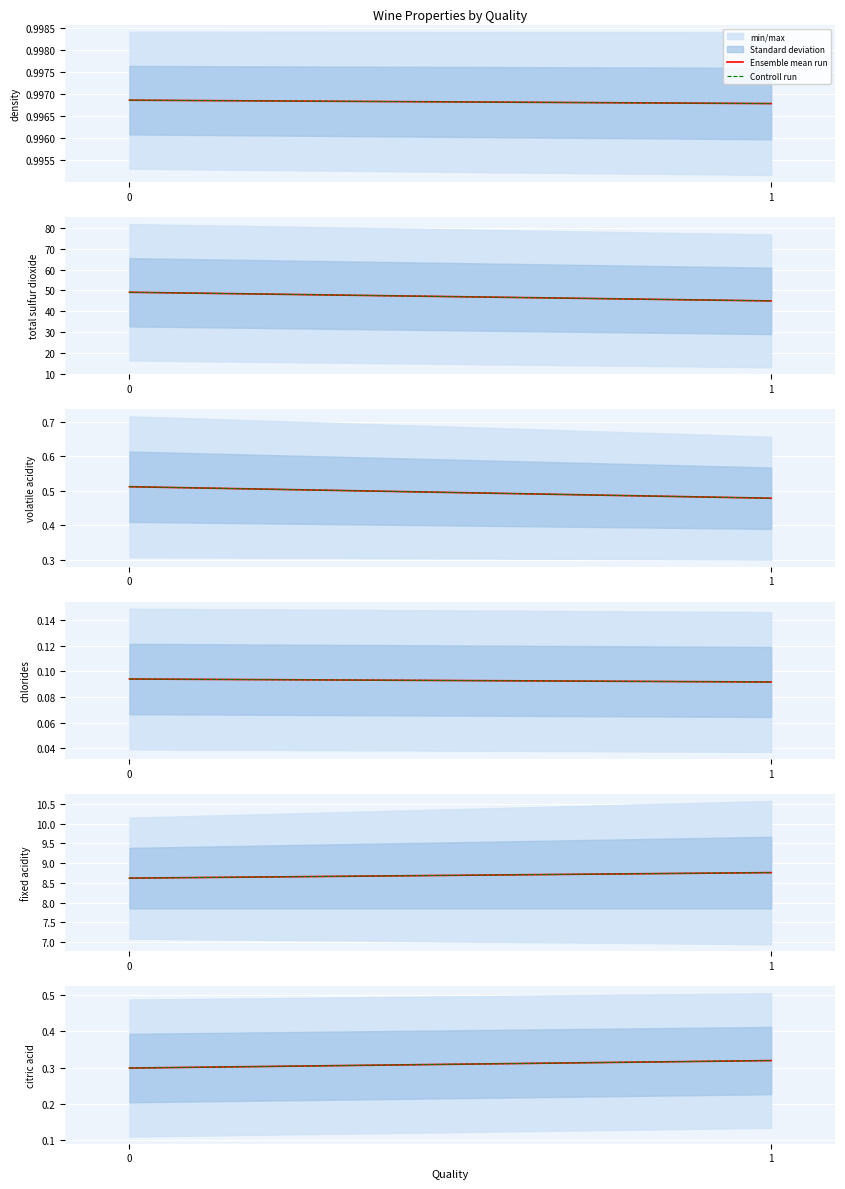

Is the value of Controll run at 1 greater than the value of Ensemble mean run at 1?

No